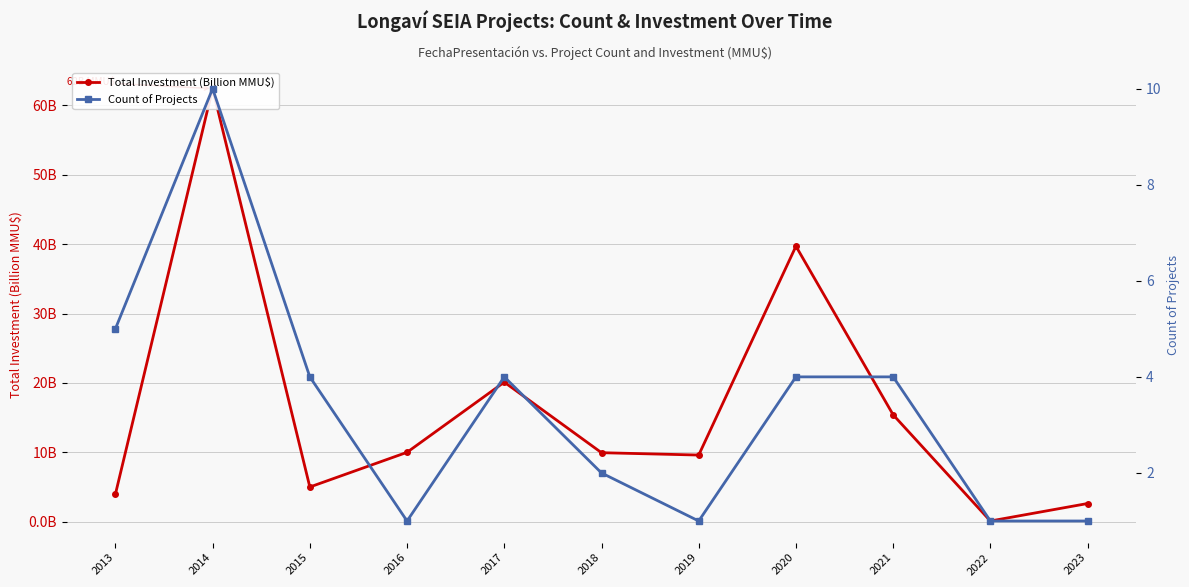

What is the total value across all series at 2017?

24.1